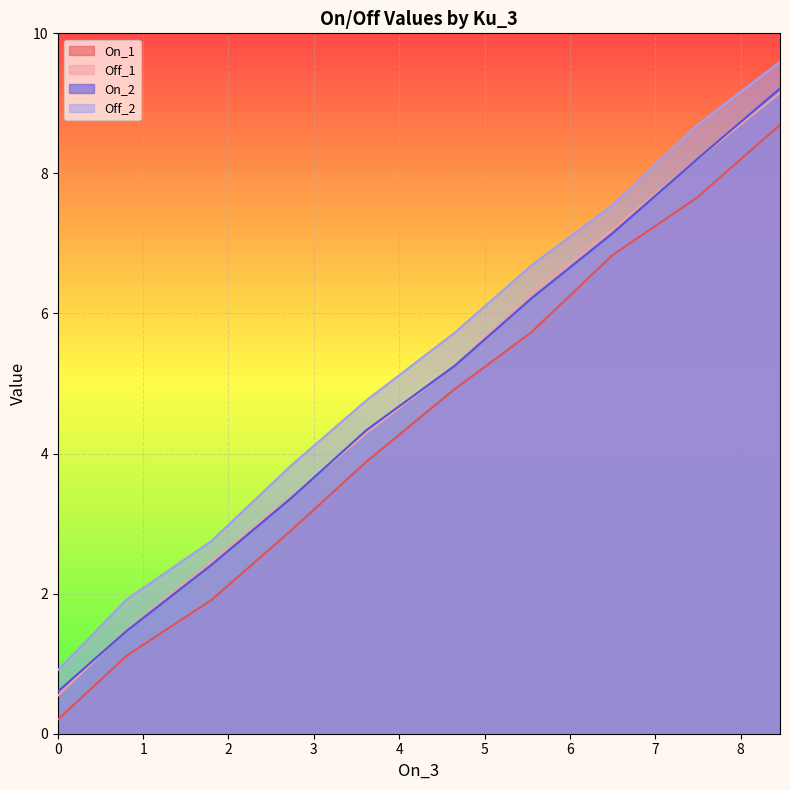

Which series has the largest total across all categories?

Off_2